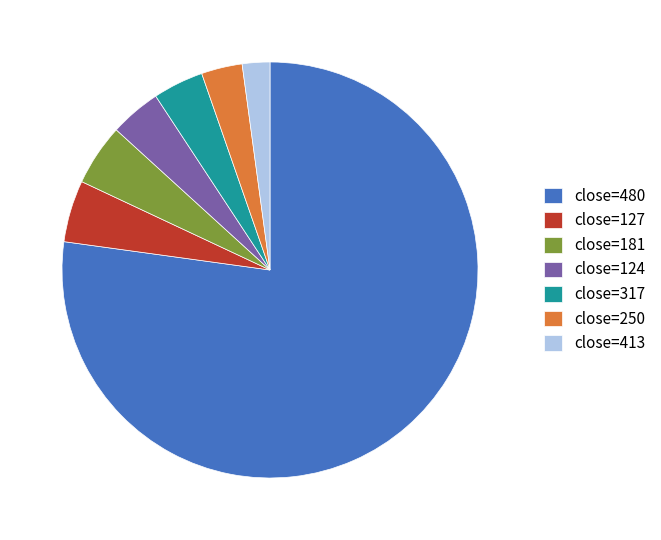

How many slices are in this pie chart?

7